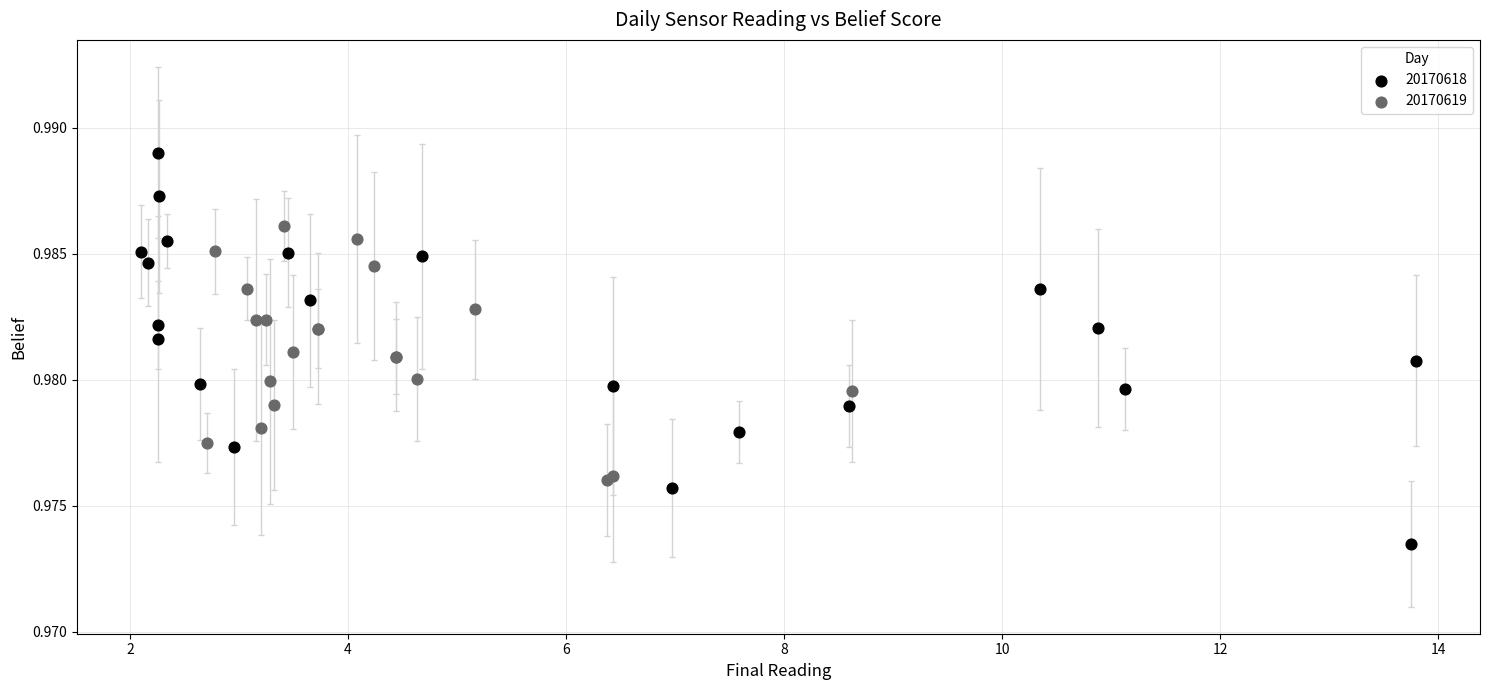

Which series reaches the maximum Y coordinate?

20170618